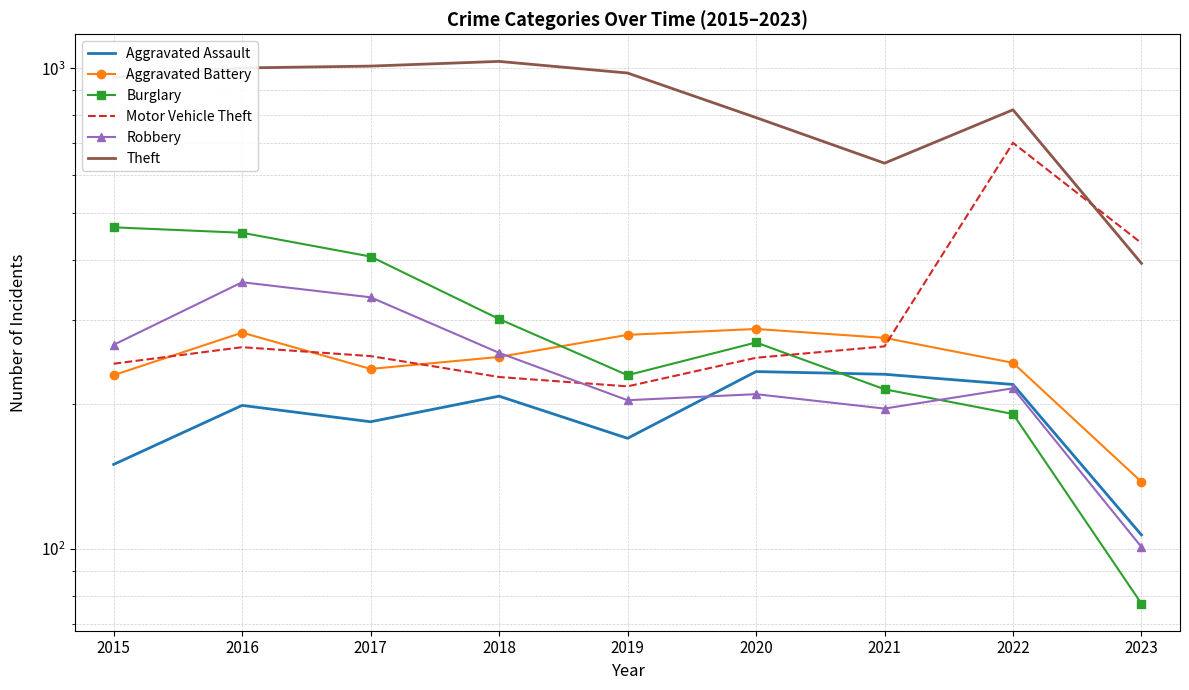

What is the difference between the maximum and minimum values in the Motor Vehicle Theft series?

482